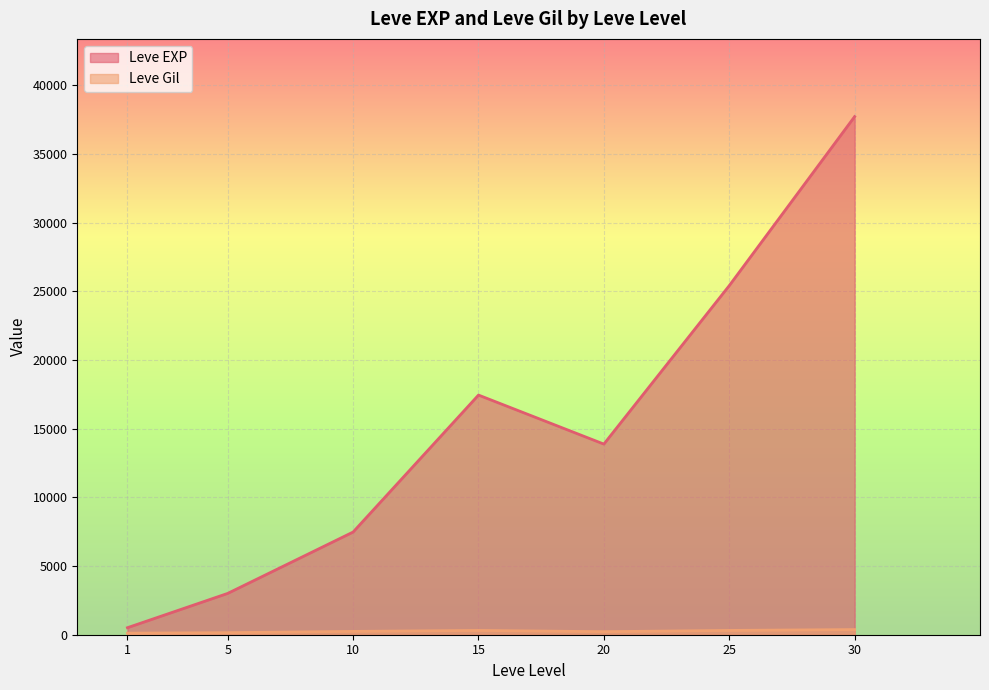

What is the minimum value shown in the chart?

113.0